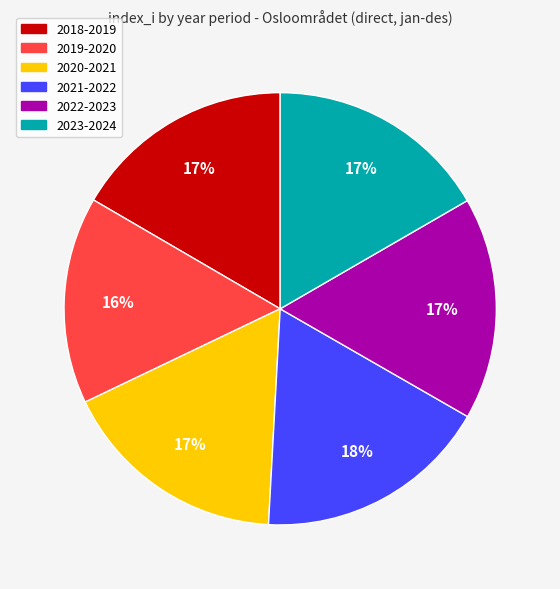

How many segments does this pie chart have?

6